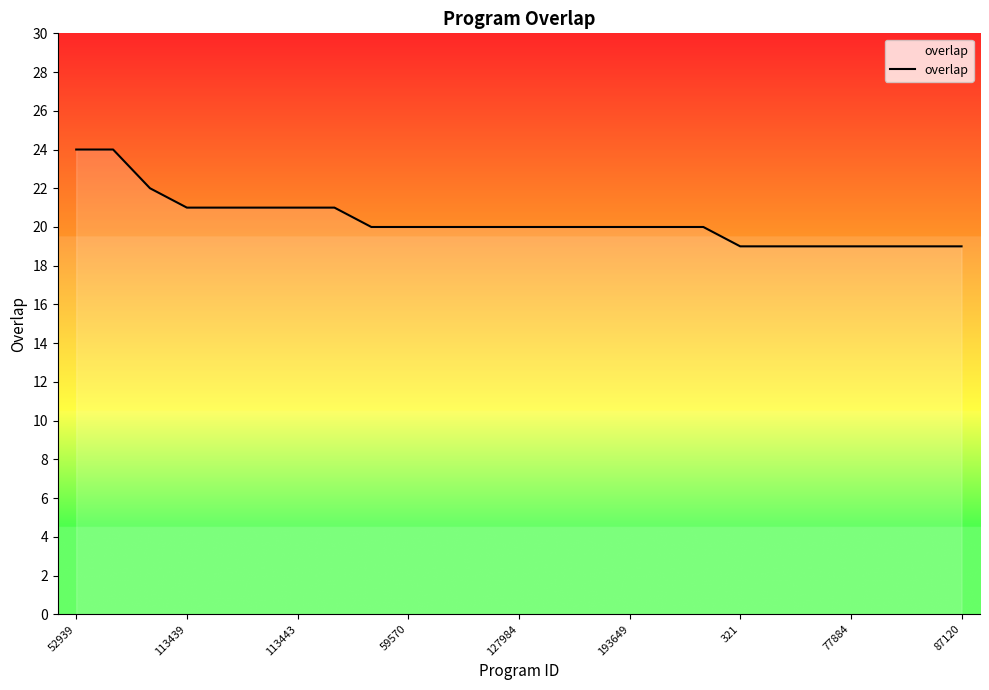

What is the difference between the maximum and minimum values?

5